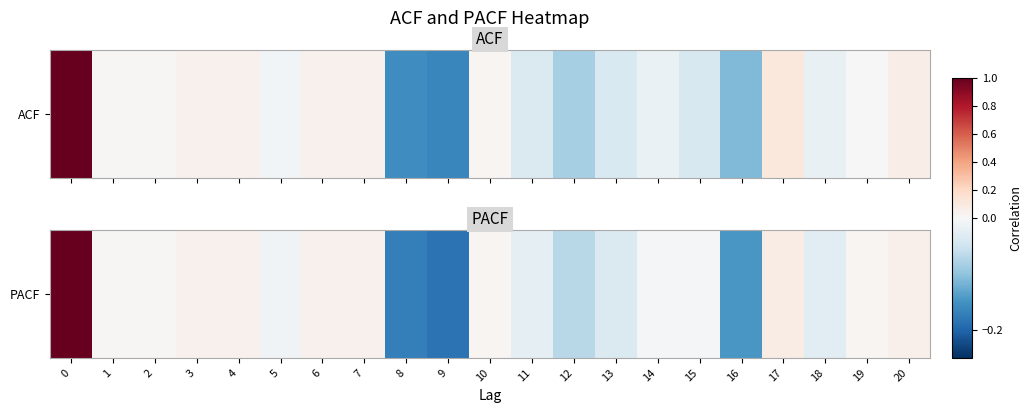

At which label is the value closest to 0?

14